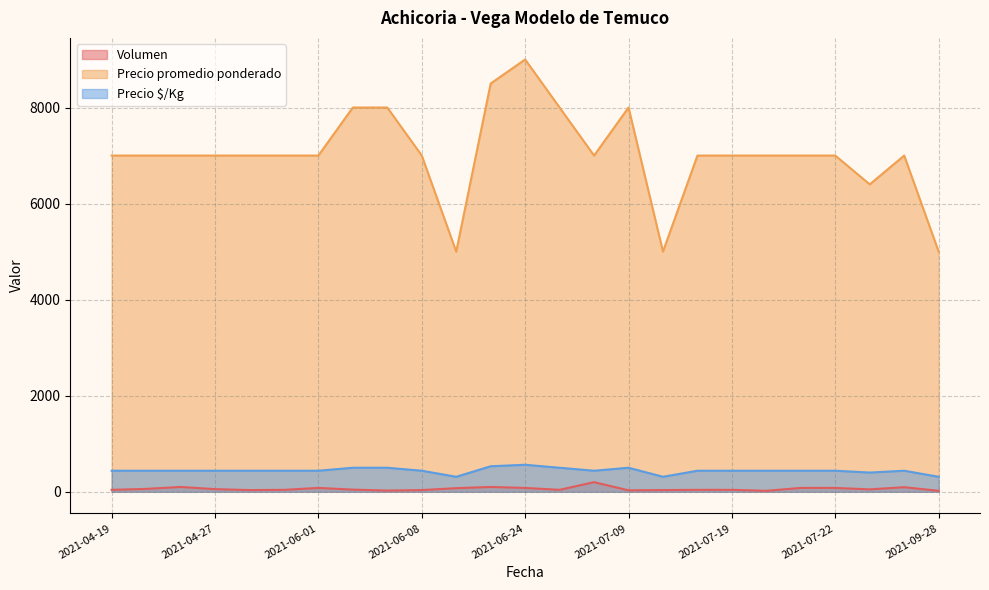

The Precio $/Kg series shows 292 at 2021-07-22. True or false?

False